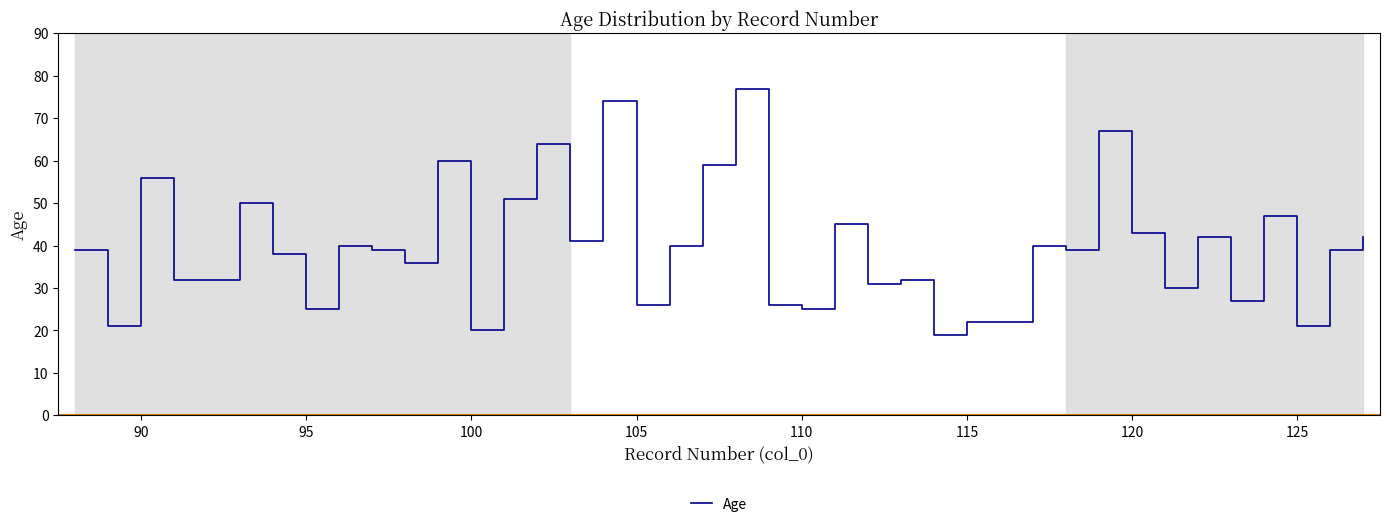

How many lines are shown in the chart?

1